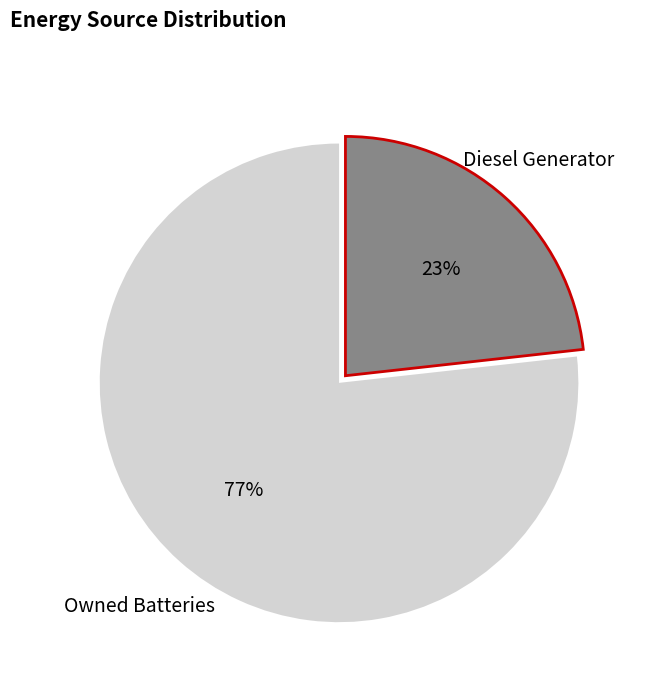

To the nearest percent, what is the combined percentage of Diesel Generator and Owned Batteries?

100%